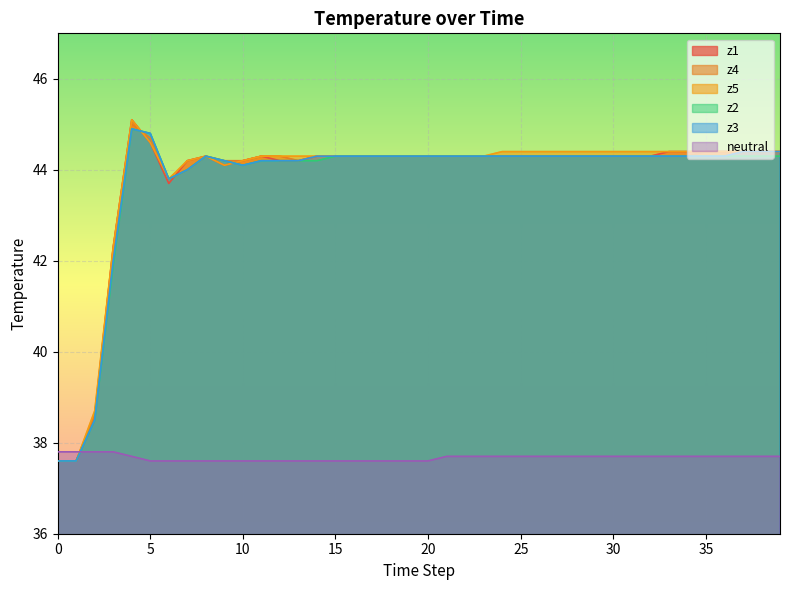

What is the difference between the maximum and minimum values in the z4 series?

7.4